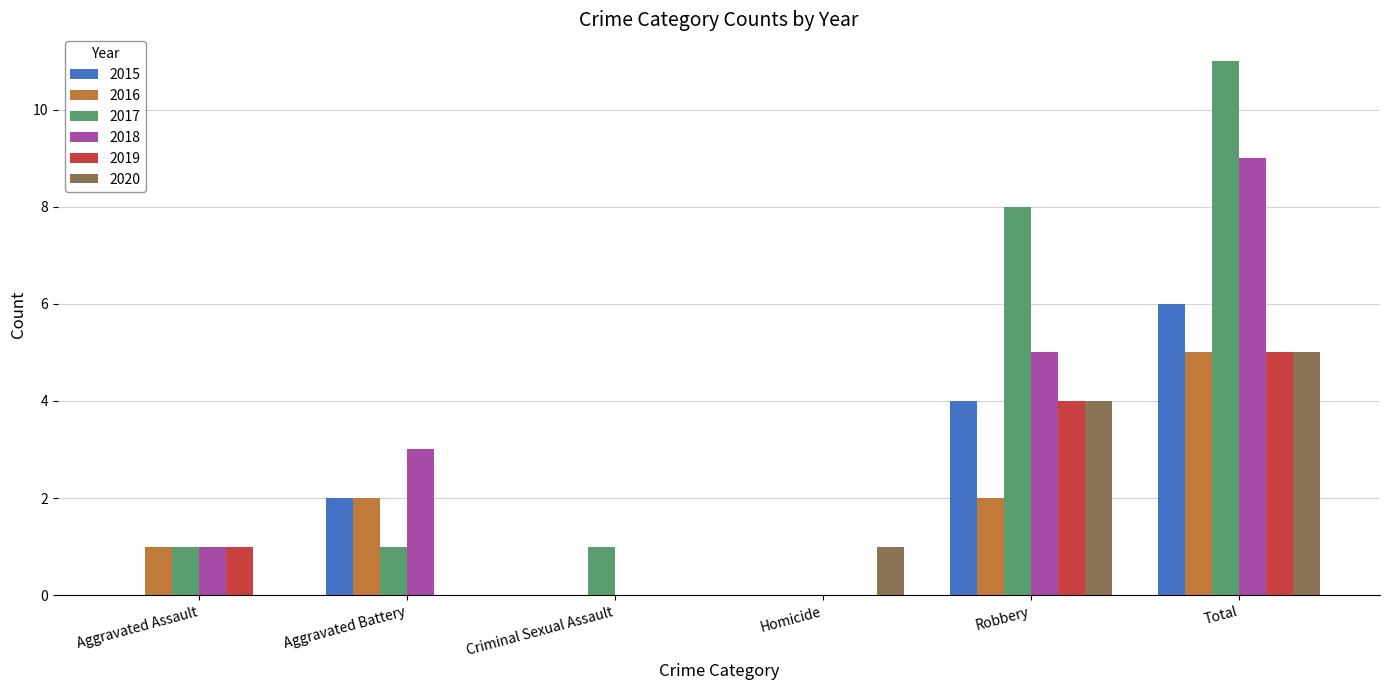

Reading left to right, extract all data points from this chart.

2015: 0	2	0	0	4	6
2016: 1	2	0	0	2	5
2017: 1	1	1	0	8	11
2018: 1	3	0	0	5	9
2019: 1	0	0	0	4	5
2020: 0	0	0	1	4	5